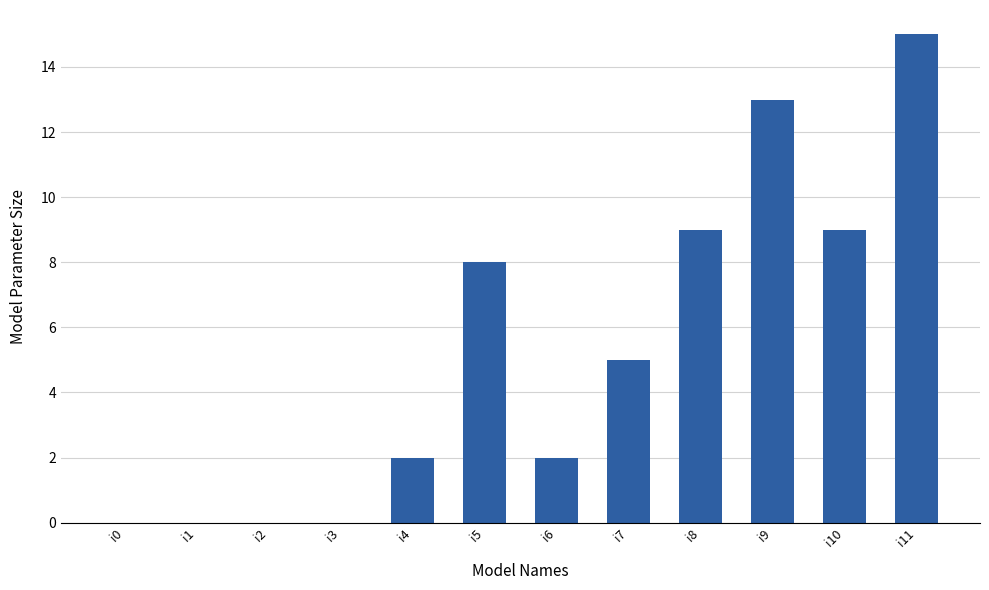

Between i1 and i5, which is larger?

i5